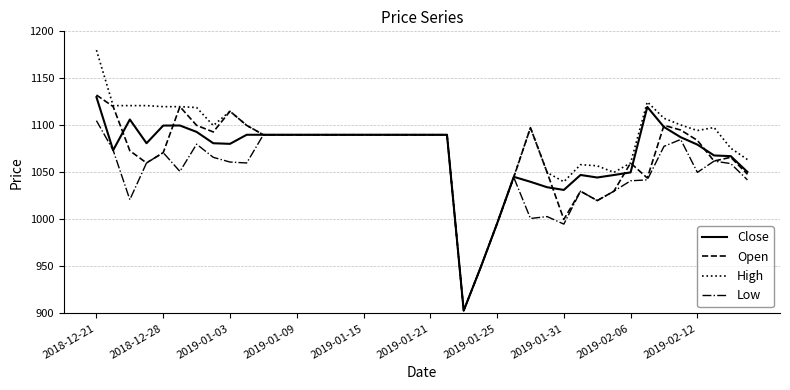

Which series has the largest range (max minus min)?

High